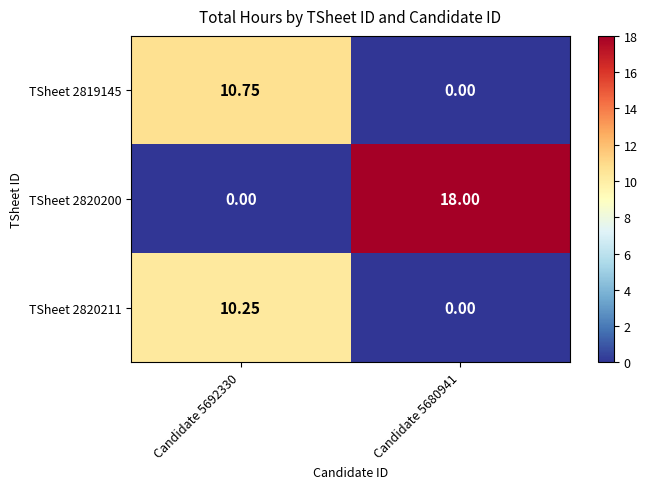

Is the value of TSheet 2820200 at Candidate 5680941 greater than the value of TSheet 2819145 at Candidate 5692330?

Yes